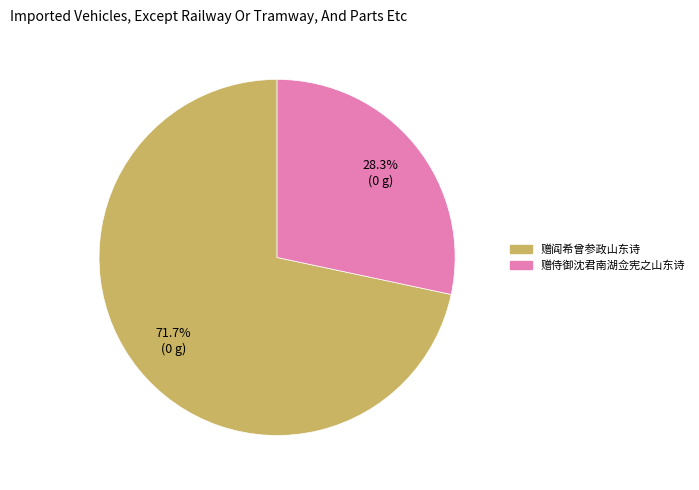

Approximately how many times larger is the value at 赠阎希曾参政山东诗 compared to 赠侍御沈君南湖佥宪之山东诗?

2.5